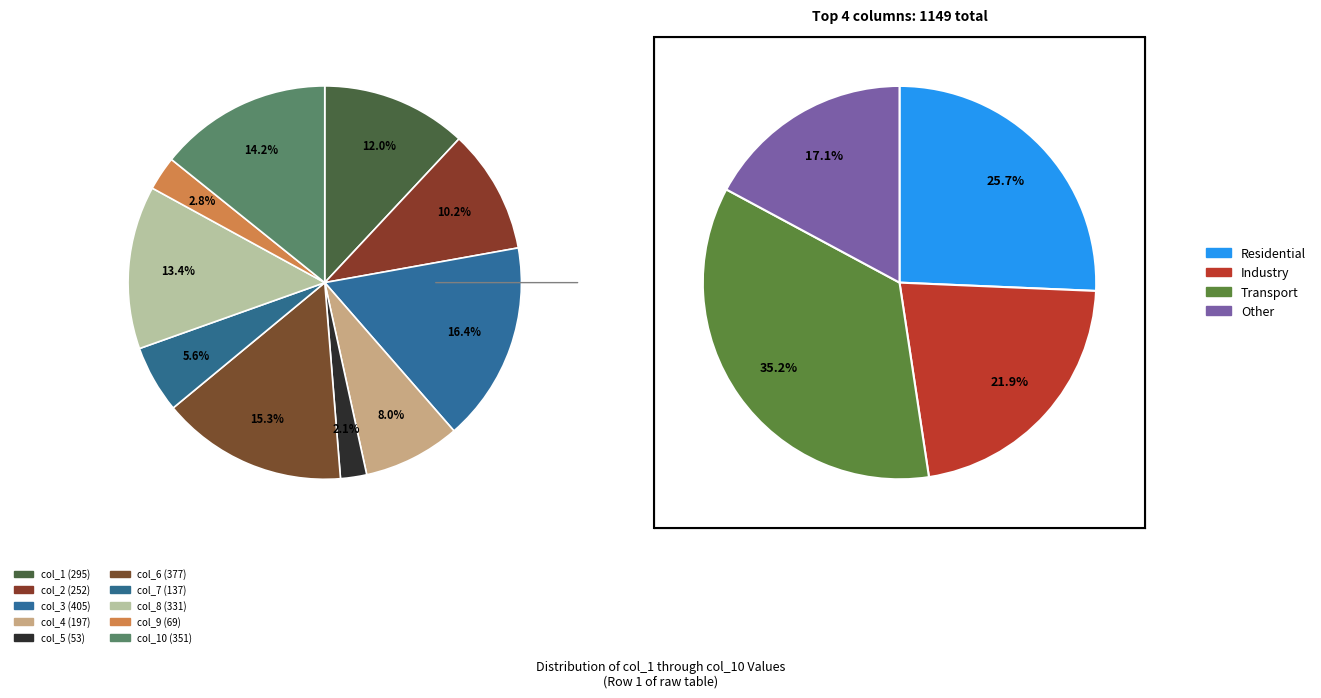

To the nearest percent, what portion does col_10 (351) represent?

14%